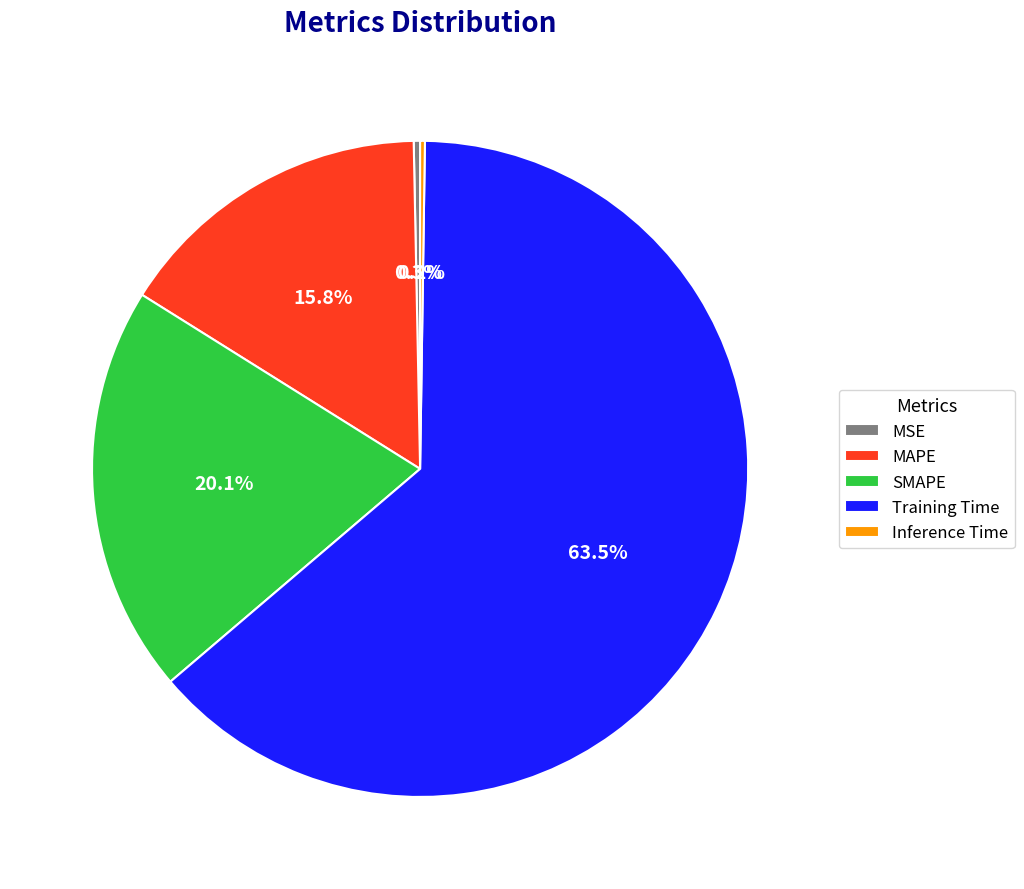

What is the majority slice?

Training Time